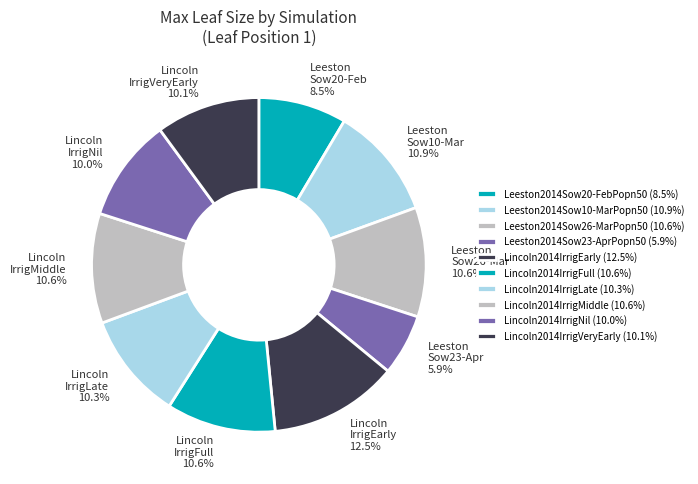

The Lincoln2014IrrigNil slice represents 10% of the pie. True or false?

True